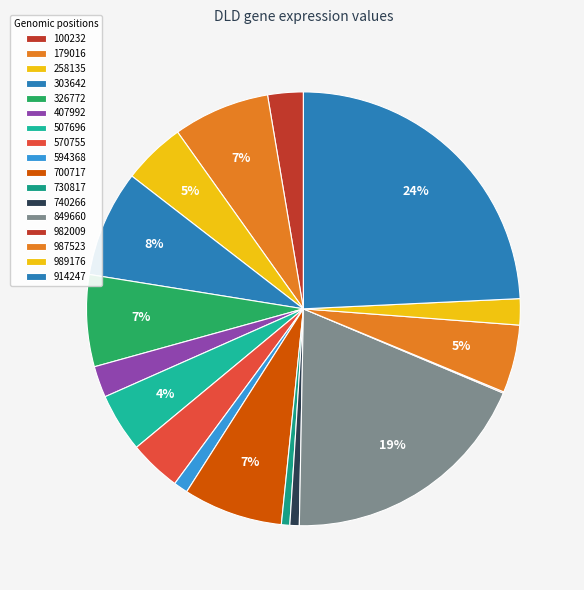

How many segments does this pie chart have?

17